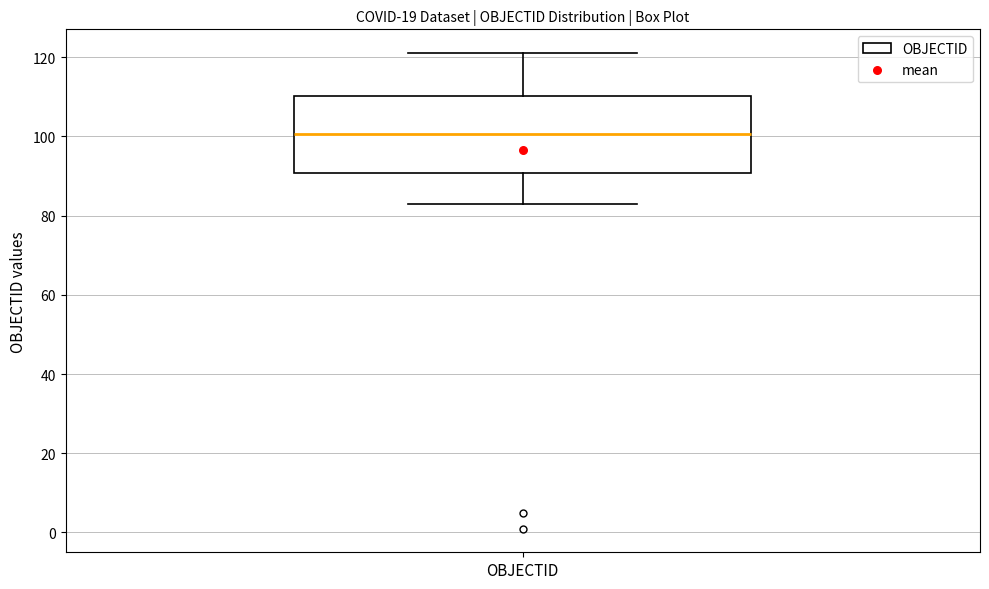

Read this box plot against the y-axis: the position of the median line, the range covered by the box, and the ends of both whiskers. The values are not printed on the chart, so give them approximately, as read against the axis.

median 100, box 90 to 110, whiskers 84 to 122